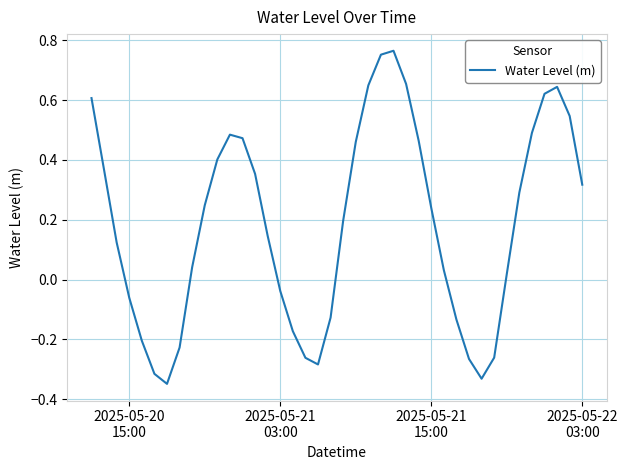

What is the difference between the maximum and minimum values?

1.1